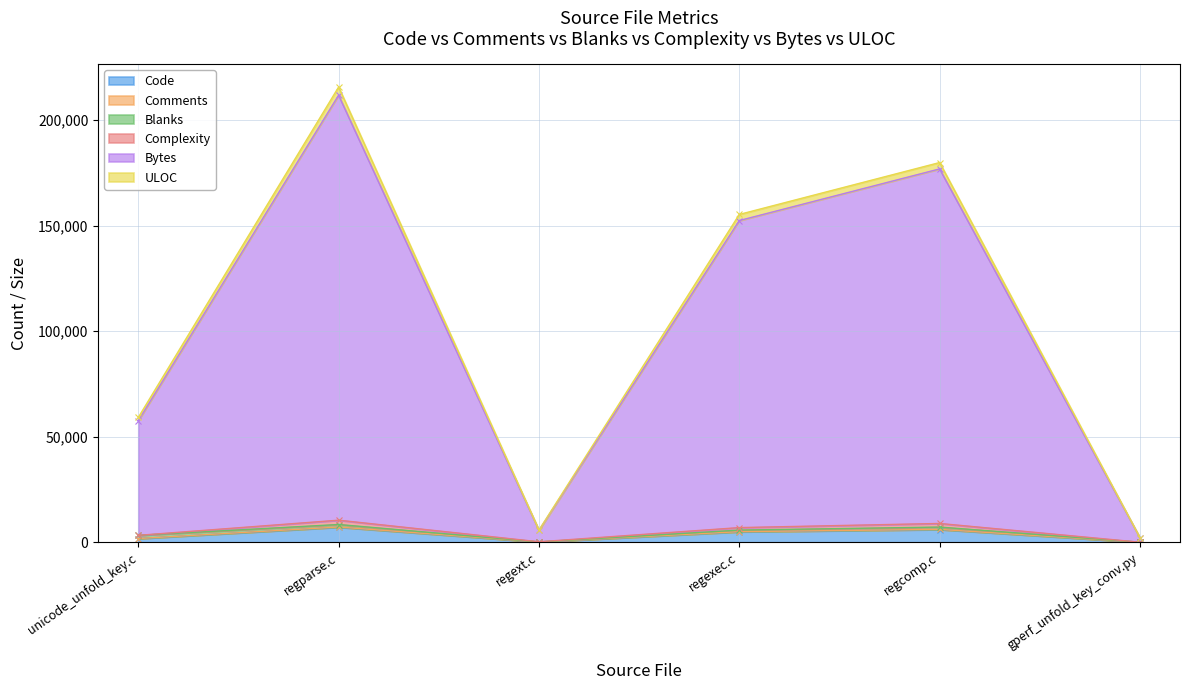

Which series changed the most between regext.c and regexec.c?

Bytes